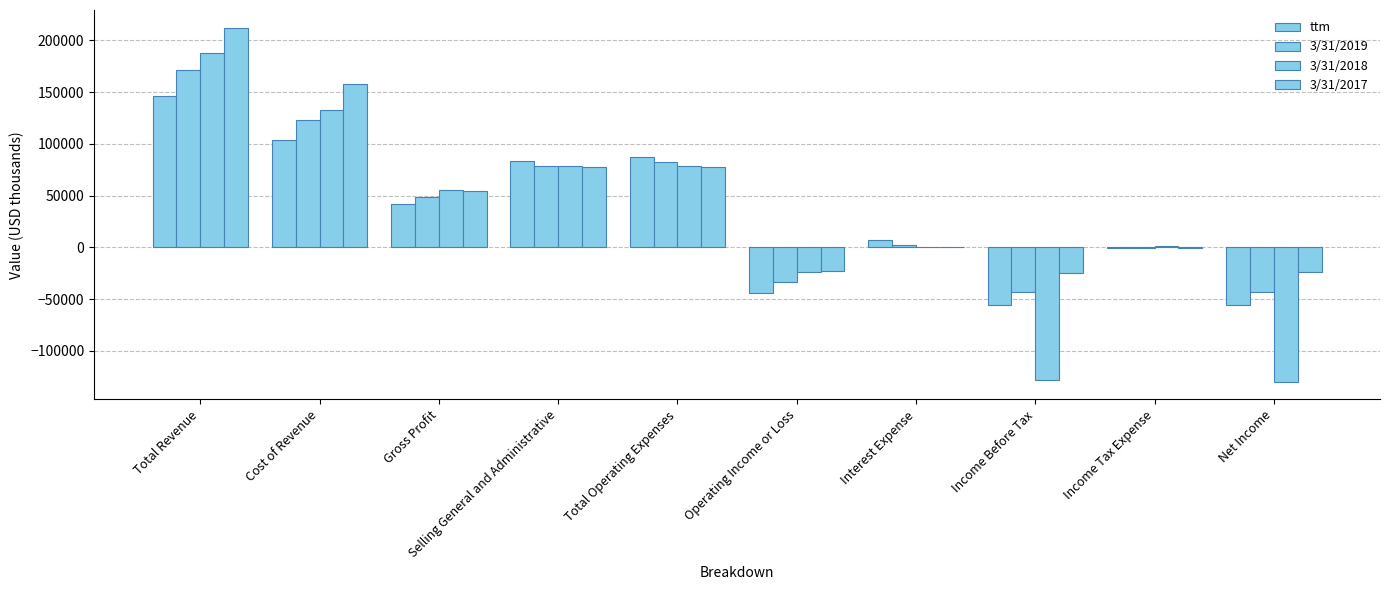

How many distinct data groups are displayed?

4